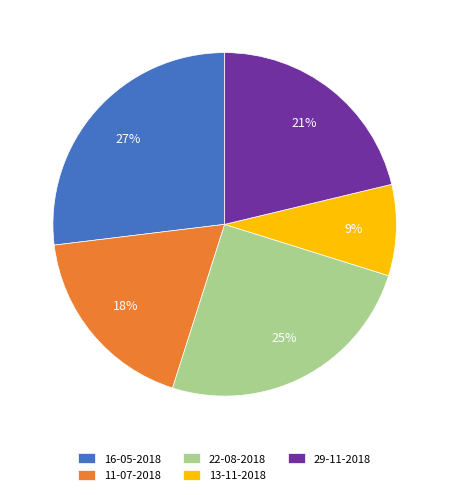

The 29-11-2018 slice represents 21% of the pie. True or false?

True